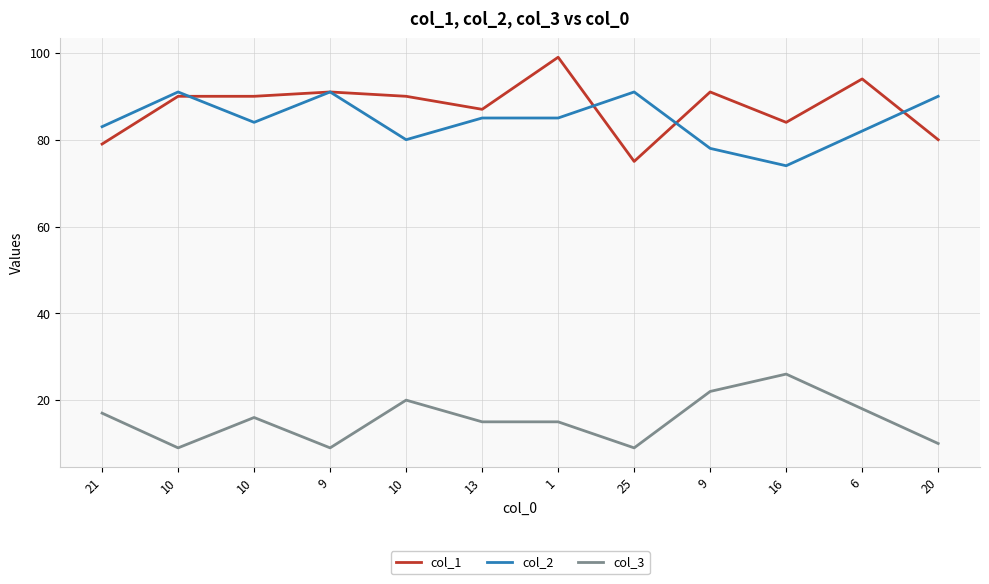

True or false: col_2 has a value of 82 at 6.

True